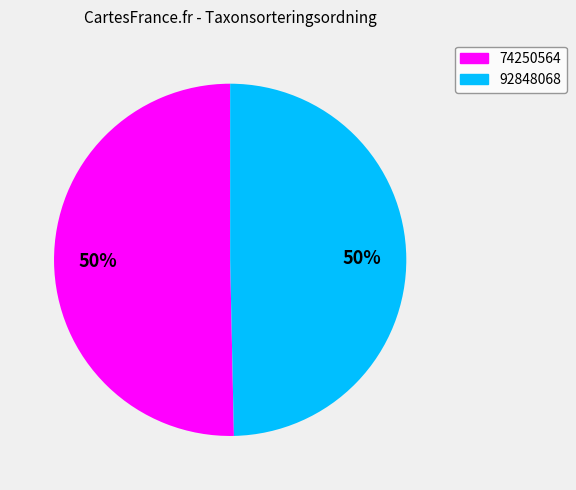

Do 74250564 and 92848068 together represent more than half of the pie?

Yes